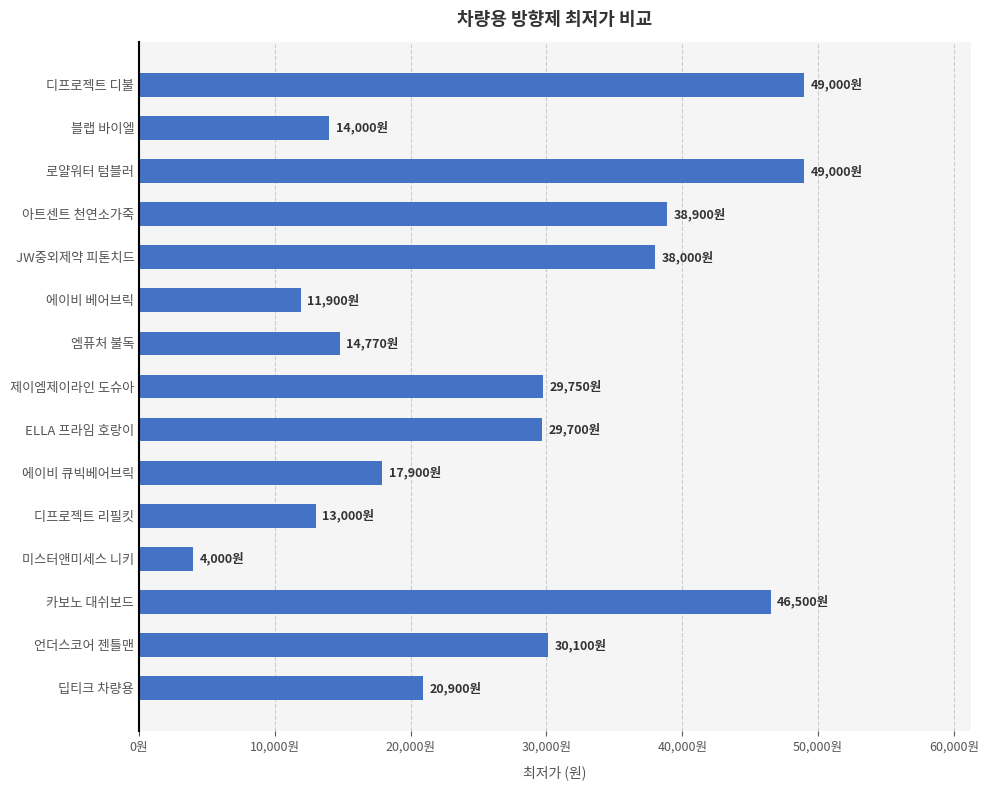

What is the difference between the maximum and minimum values?

45000